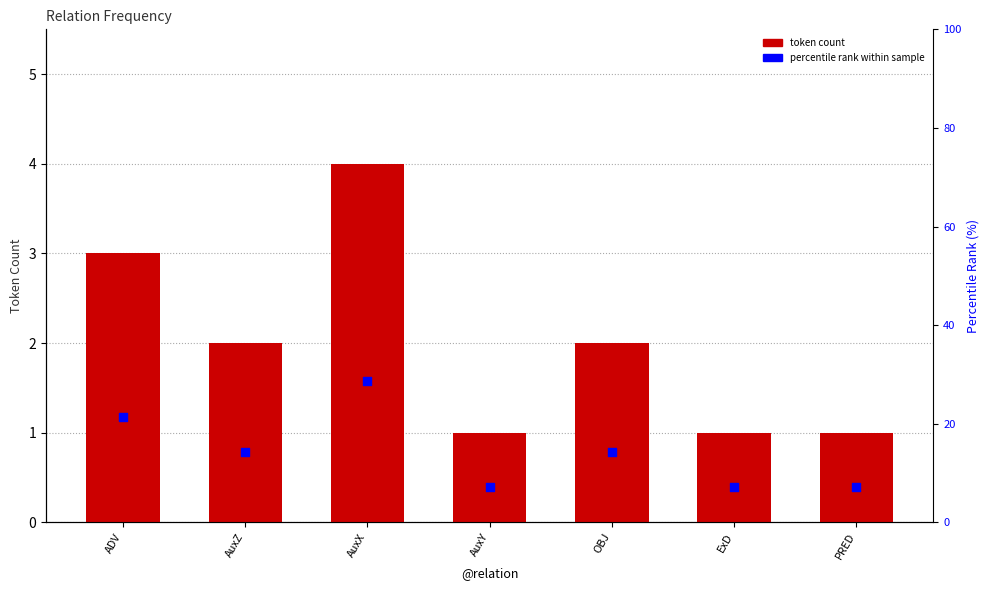

At how many categories does at least one series exceed 4?

7